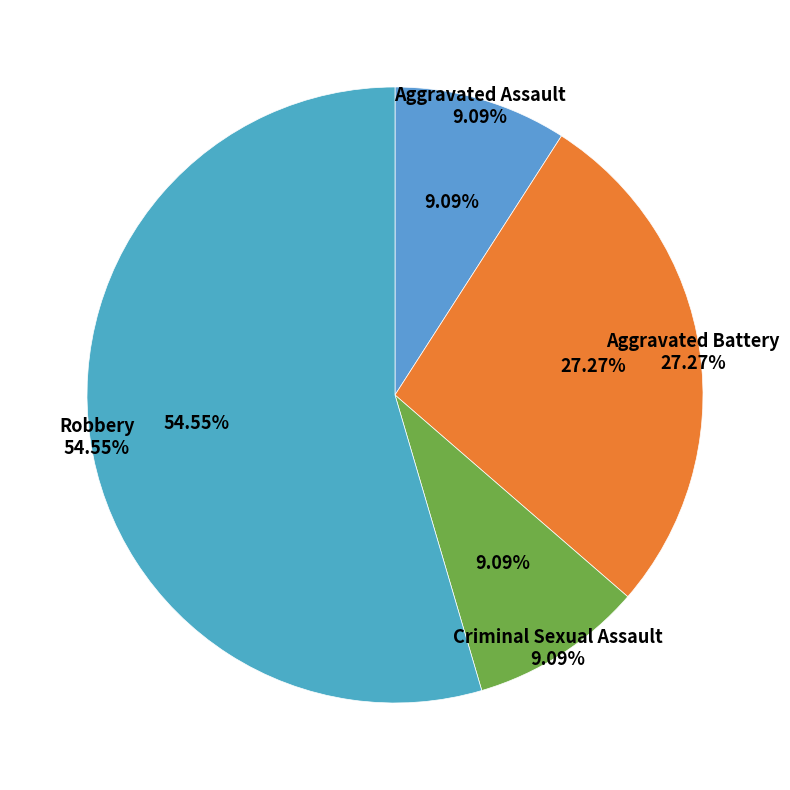

The Robbery slice represents 81% of the pie. True or false?

False